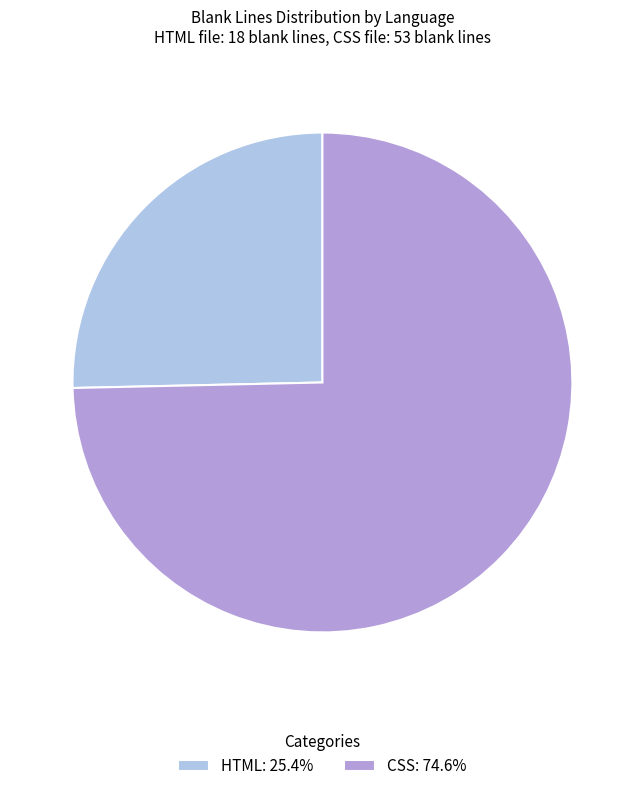

Do HTML: 25.4% and CSS: 74.6% together represent more than half of the pie?

Yes